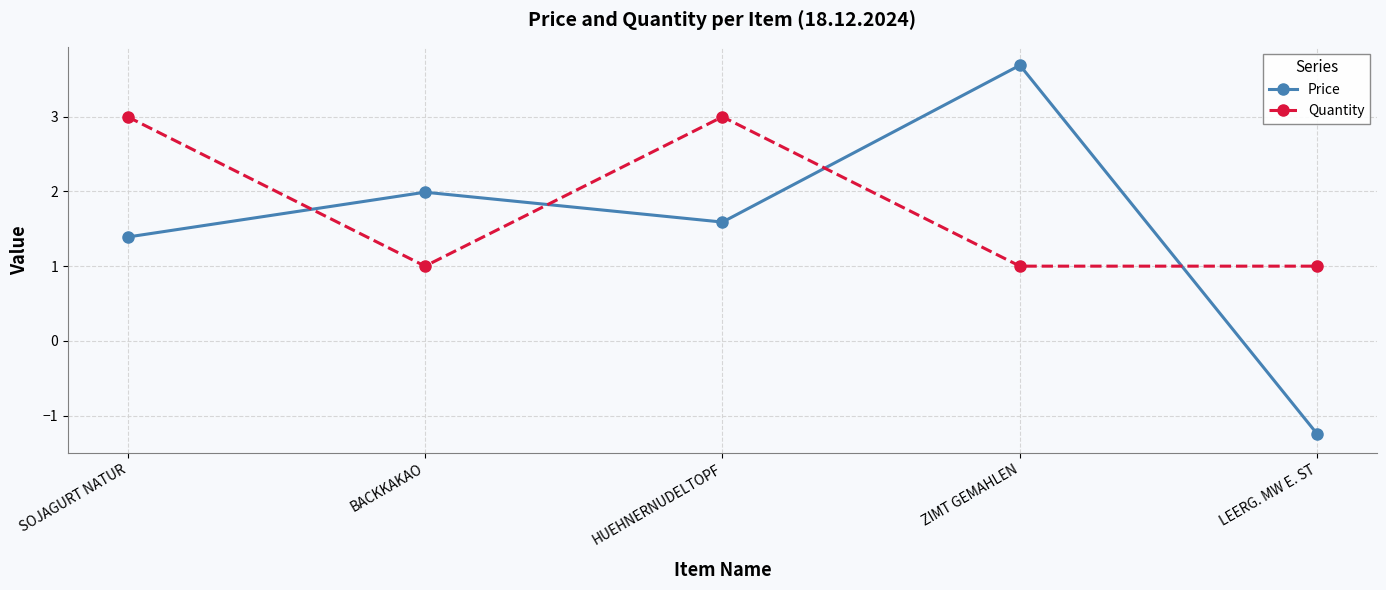

What is the sum of all Price values?

7.4